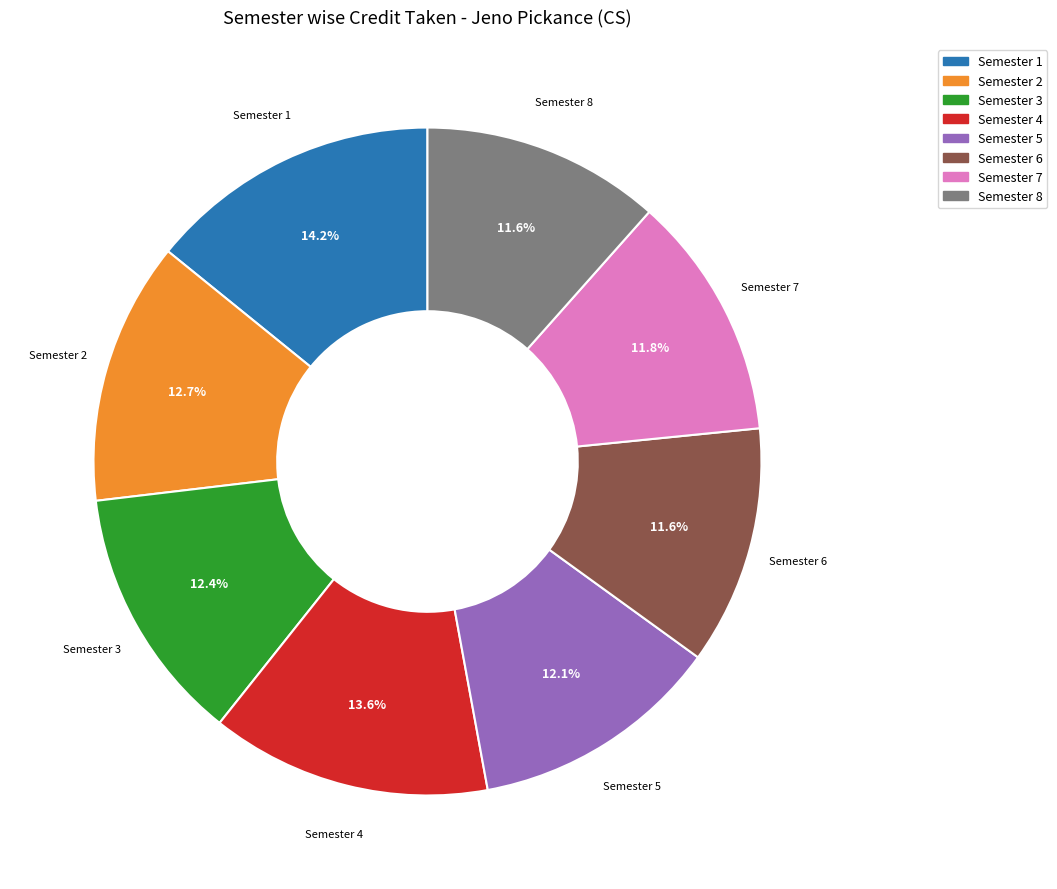

How many segments does this pie chart have?

8